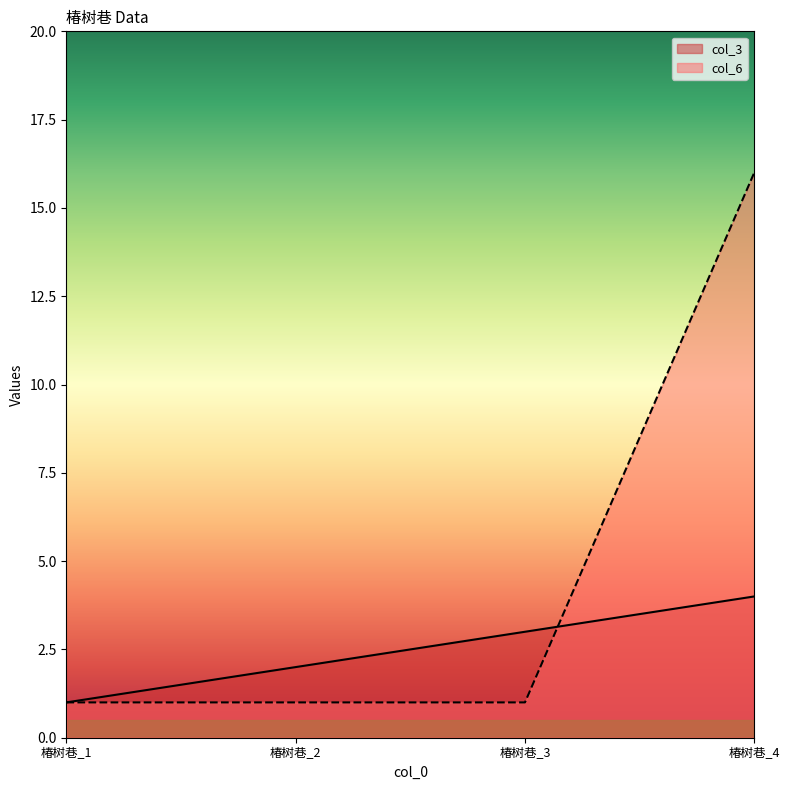

Which series changed the most between 椿树巷_2 and 椿树巷_3?

col_3